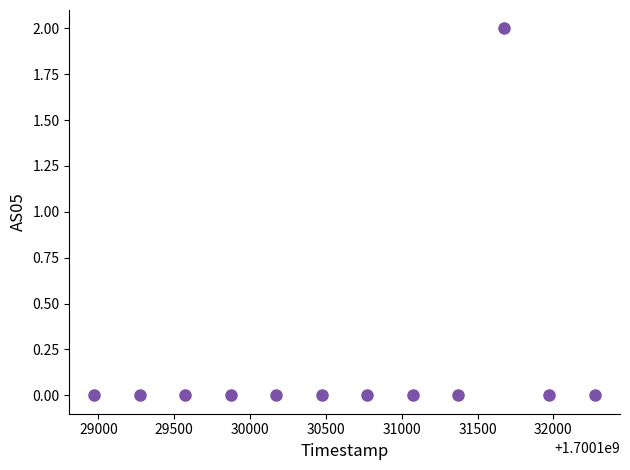

What is the range of X values (max minus min)?

3300